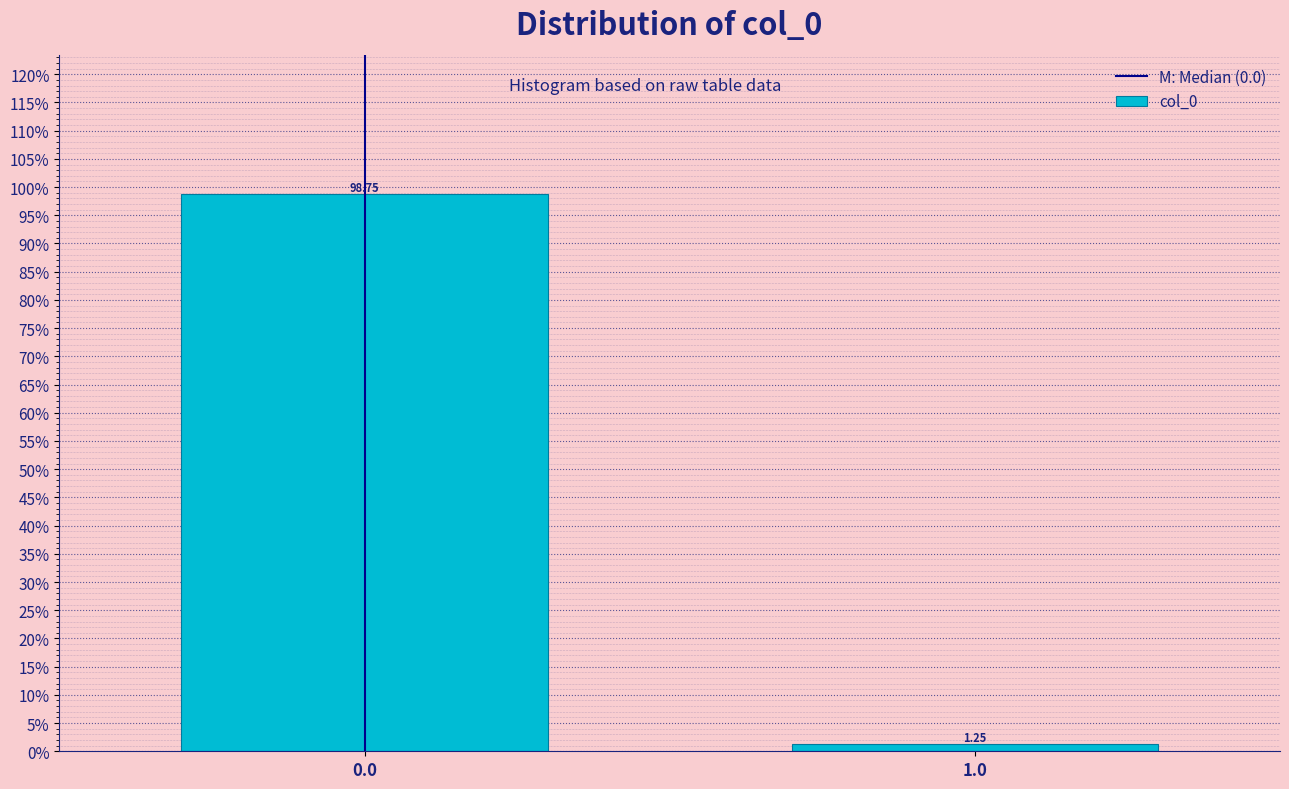

What is the sum of all values?

100.0